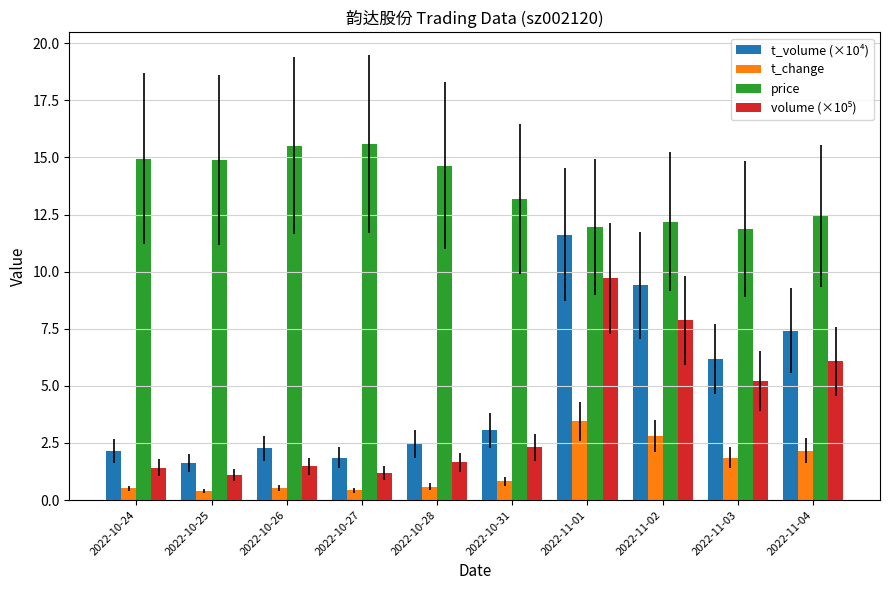

The value of price at 2022-10-31 is 13.2. True or false?

True